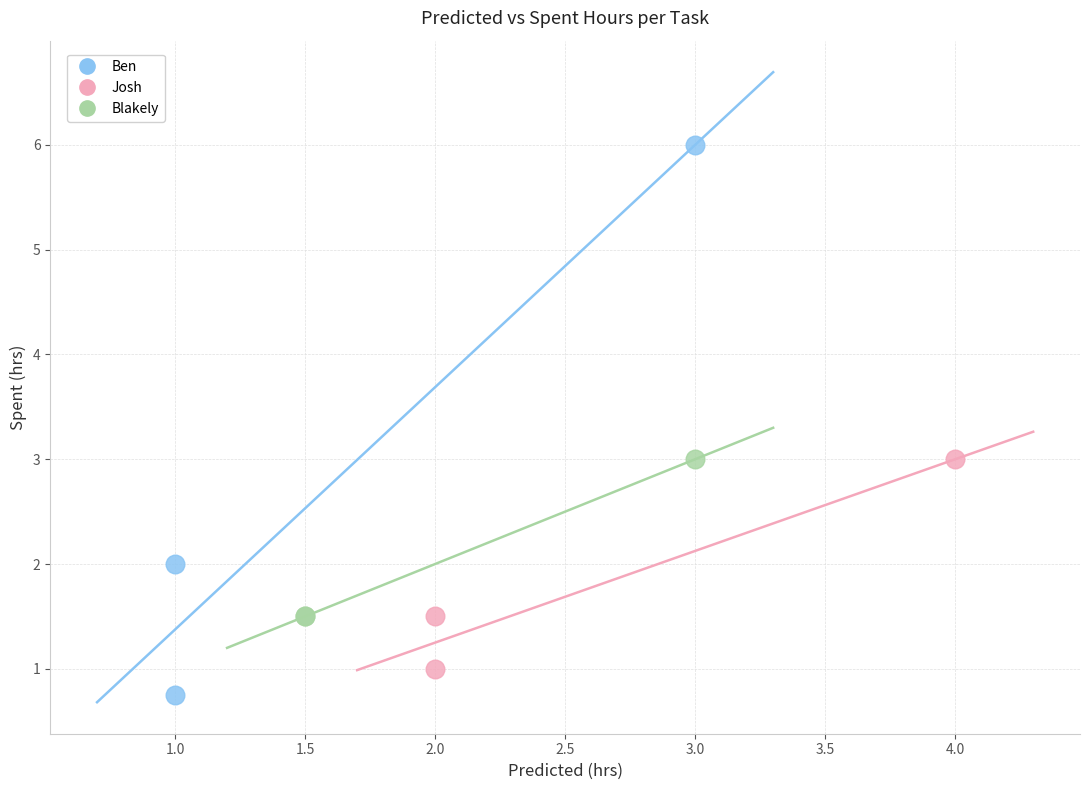

Which series reaches the maximum Y coordinate?

Ben